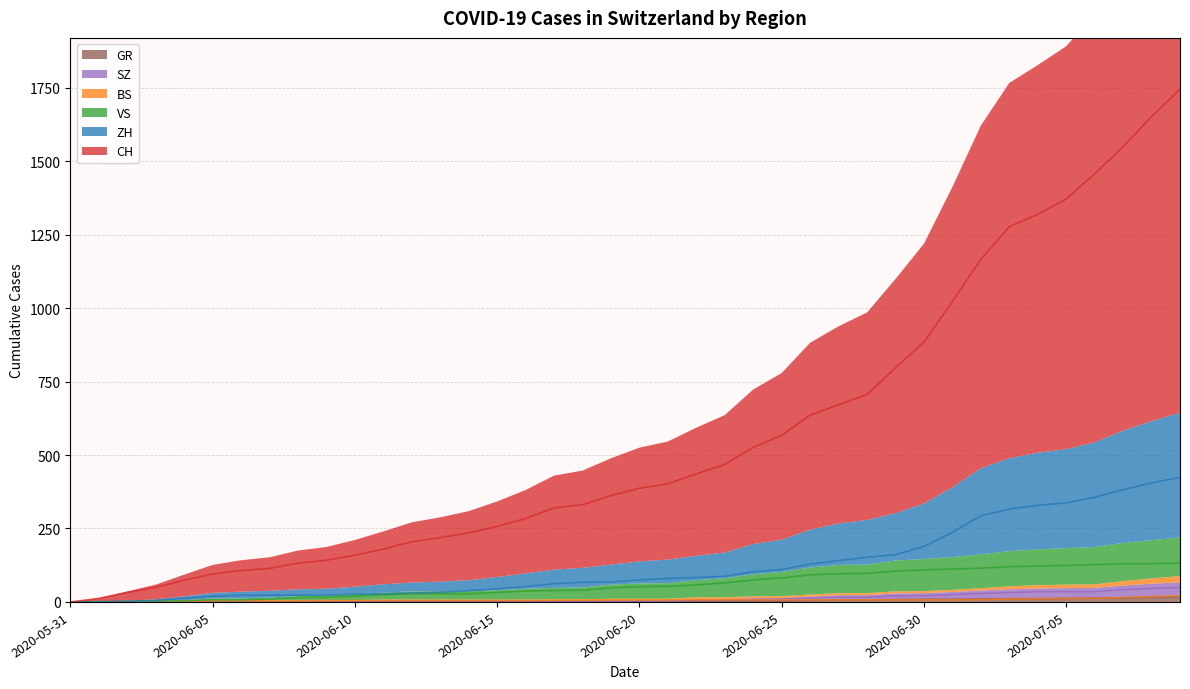

At which label does CH reach its peak?

2020-07-09